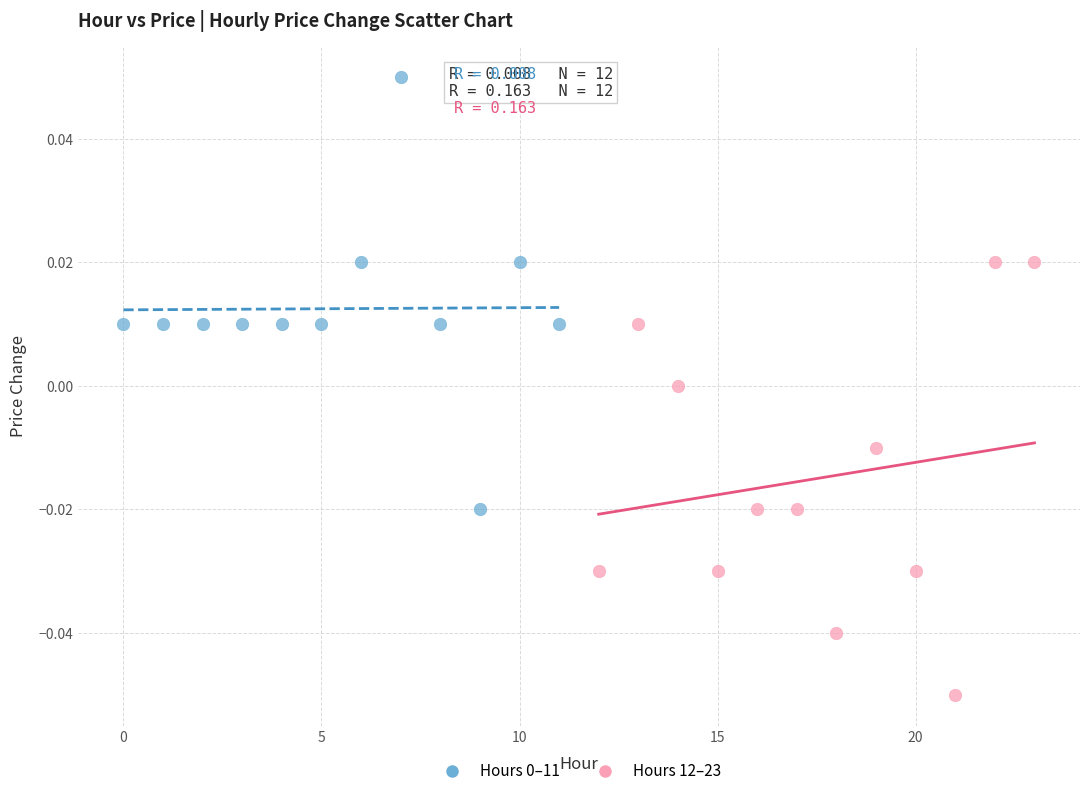

Which series contains the lowest Y value?

Hours 12–23